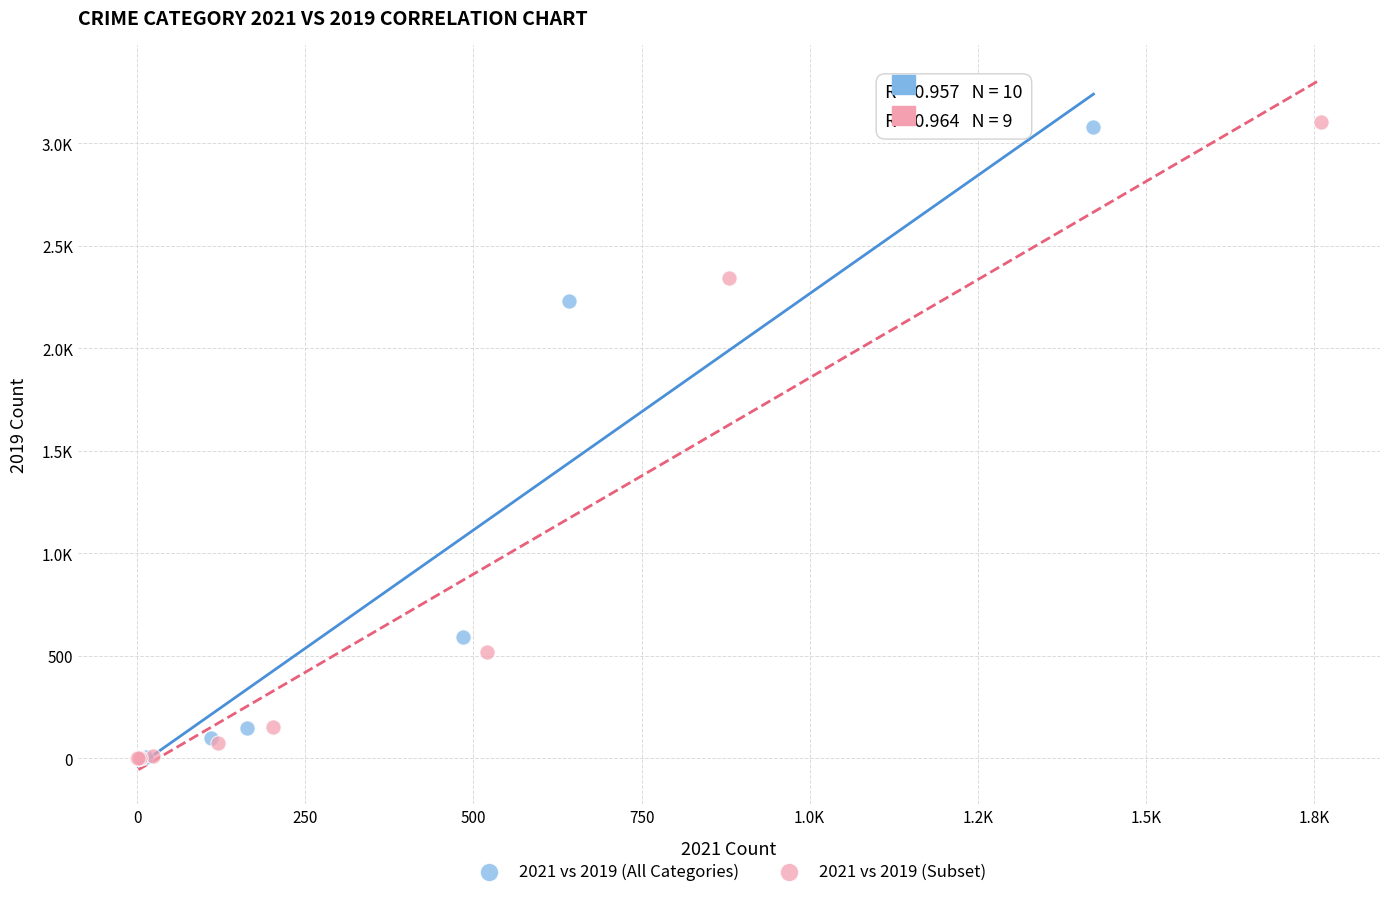

What are all the series names shown in the legend?

2021 vs 2019 (All Categories), 2021 vs 2019 (Subset)